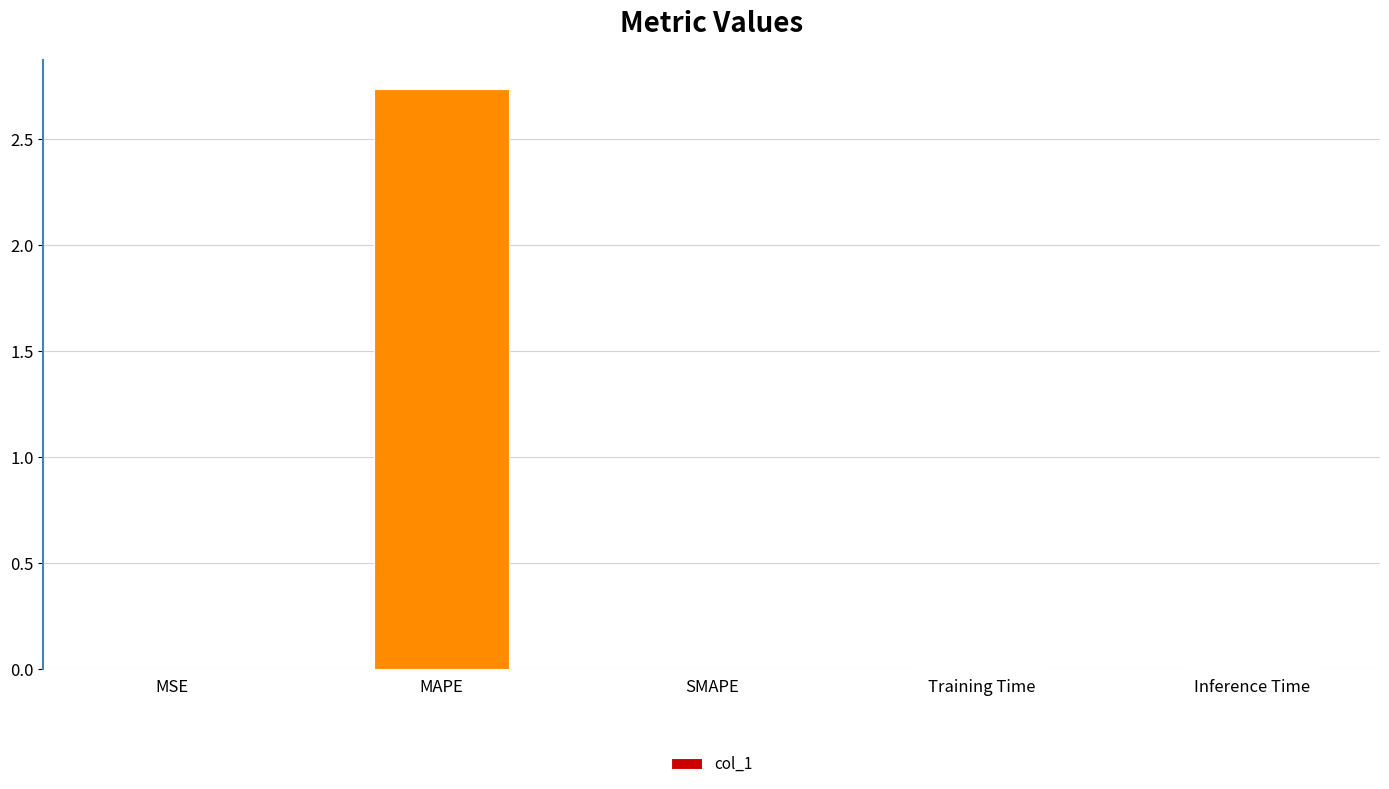

The chart shows a value of -0.9 at SMAPE. True or false?

False